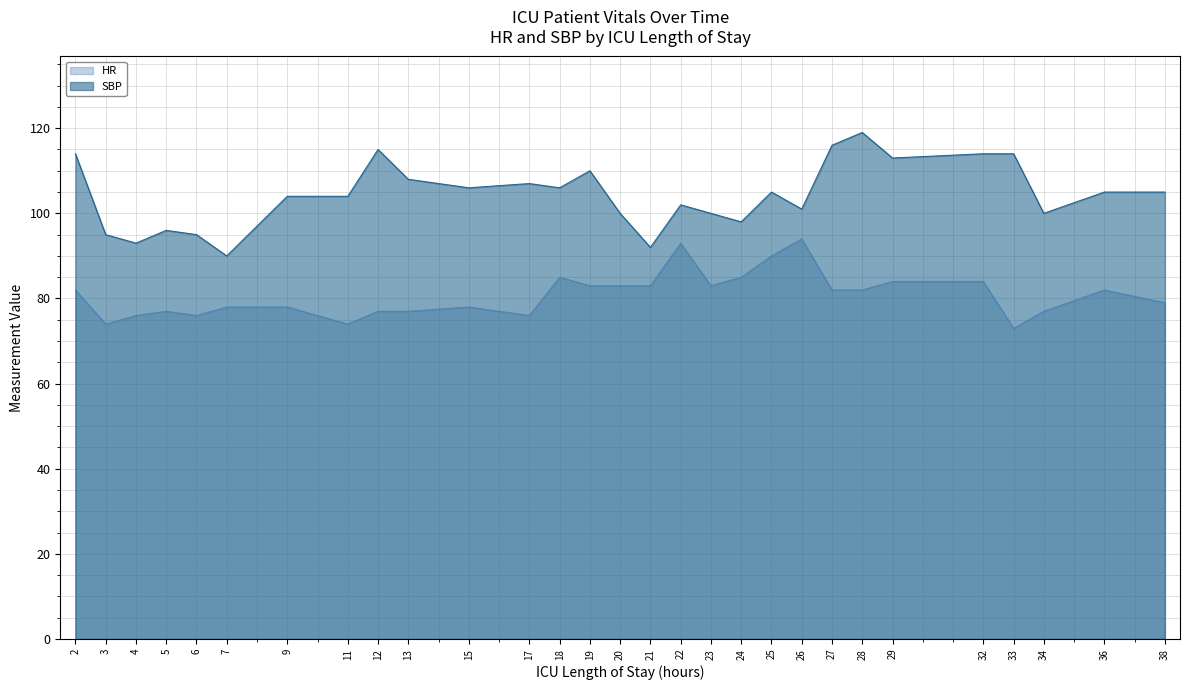

Is it true that HR equals 22 at 7?

False